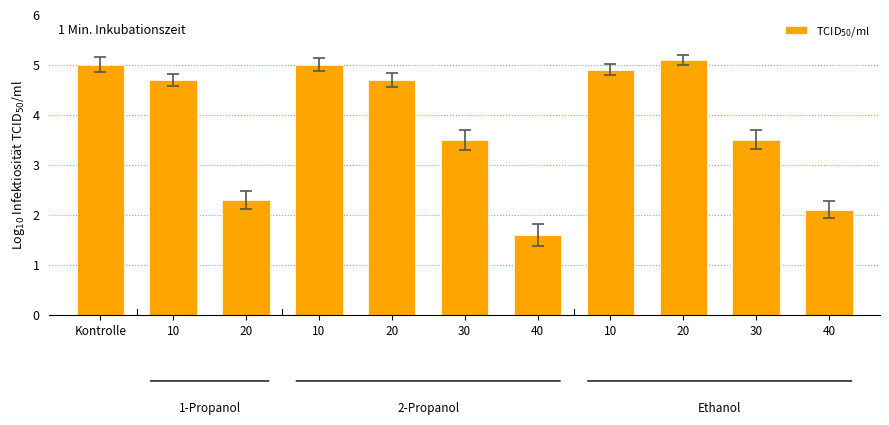

At which label does the data first exceed 4?

Kontrolle